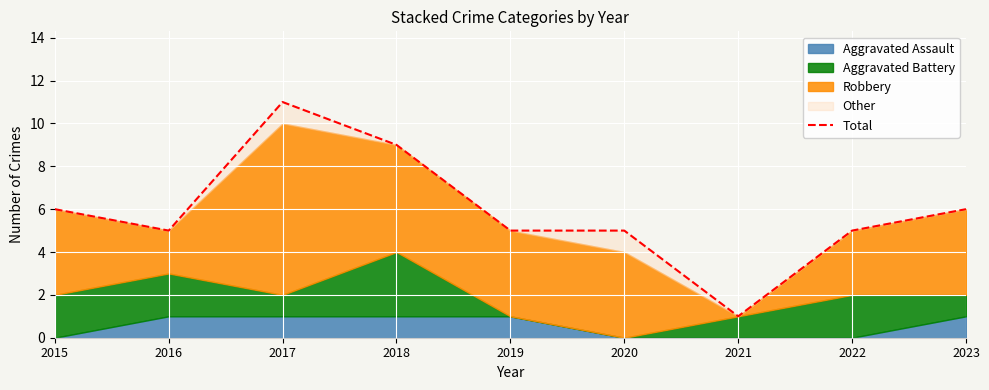

What is the ratio of the value at 2016 to the value at 2019?

1.0